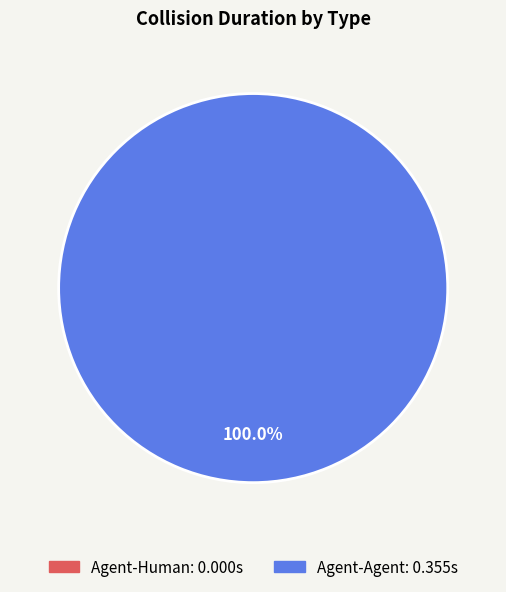

To the nearest percent, what is the difference between the Agent-Human and Agent-Agent slice percentages?

100%